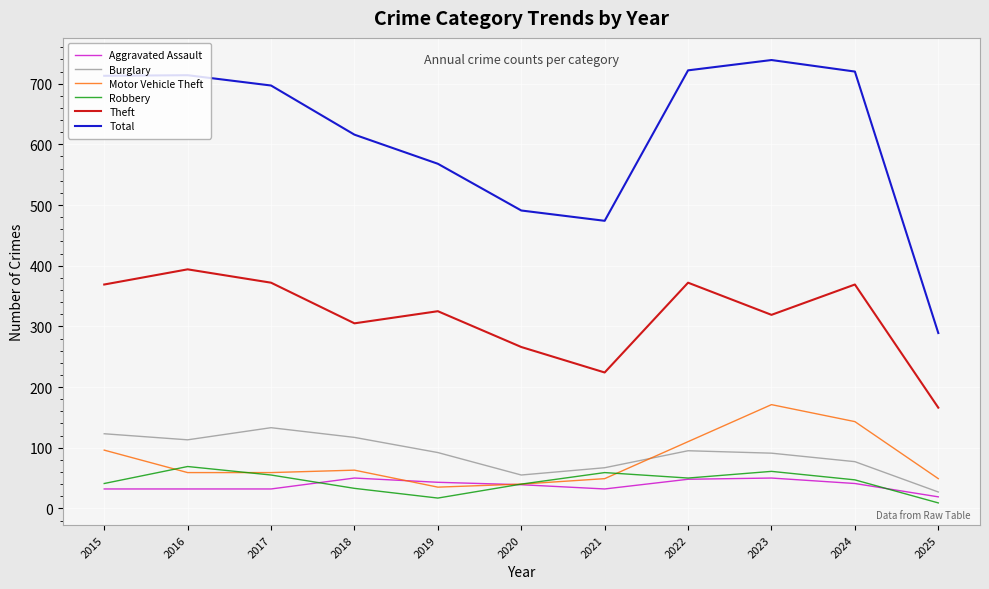

What is the total value across all series at 2024?

1397